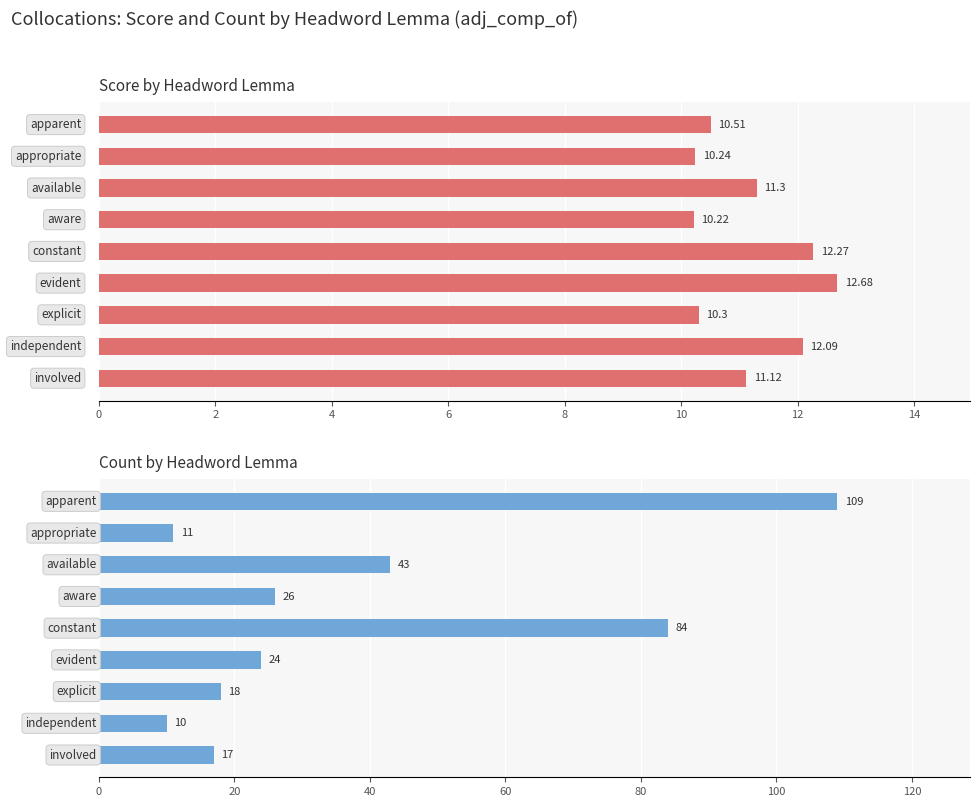

Which series has the largest total across all categories?

Count